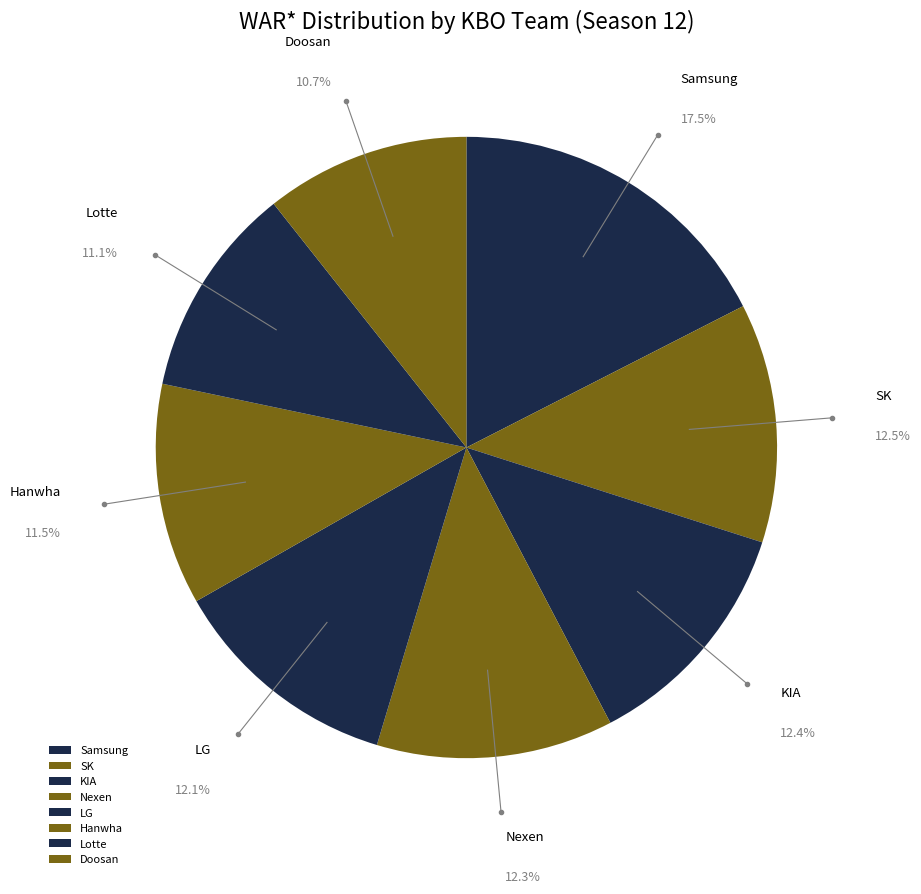

To the nearest percent, what is the difference between the largest and smallest slice percentages?

7%